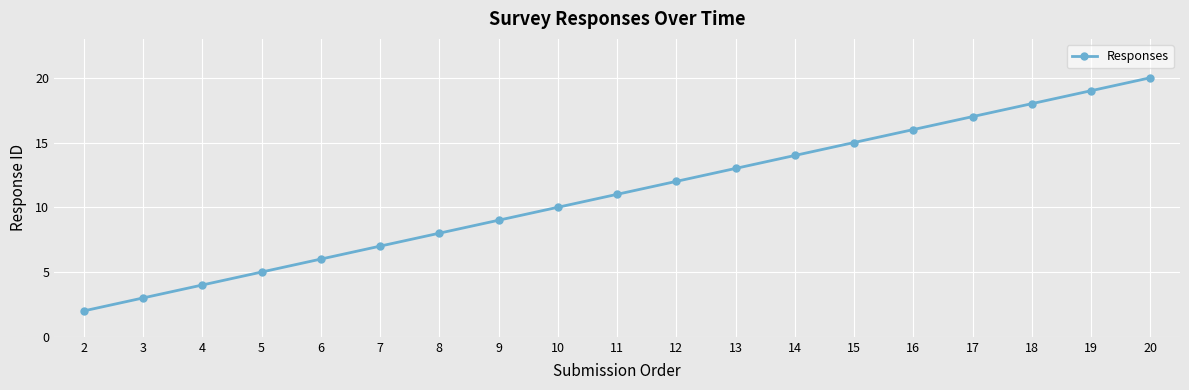

What is the change in value from 4 to 9?

+5